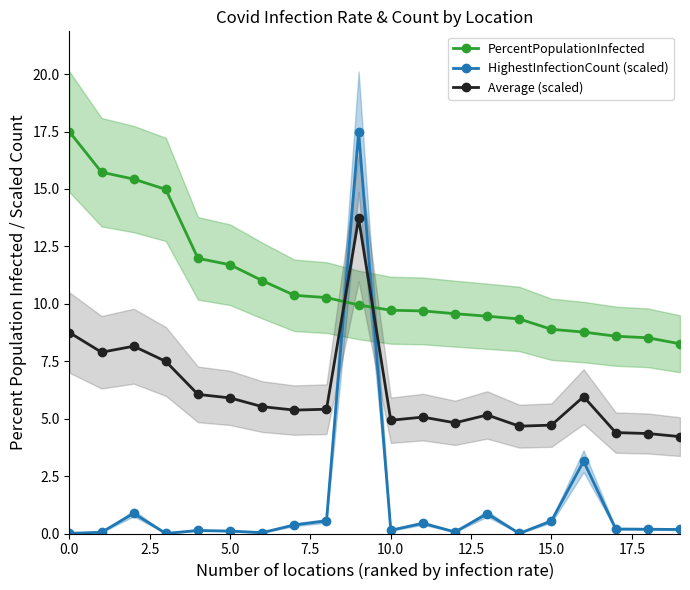

What is the maximum value for PercentPopulationInfected?

17.5